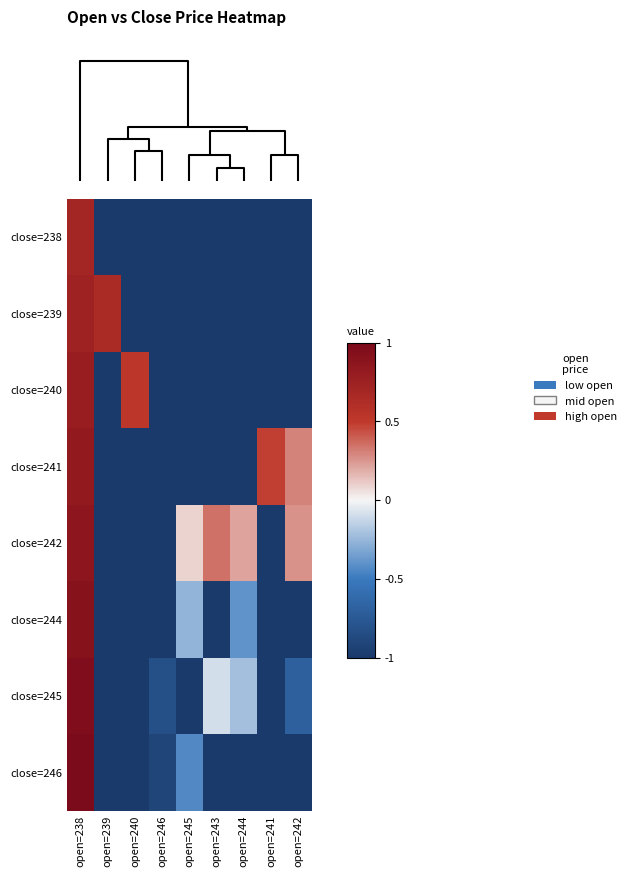

Which label corresponds to the smallest value in the chart?

open=239